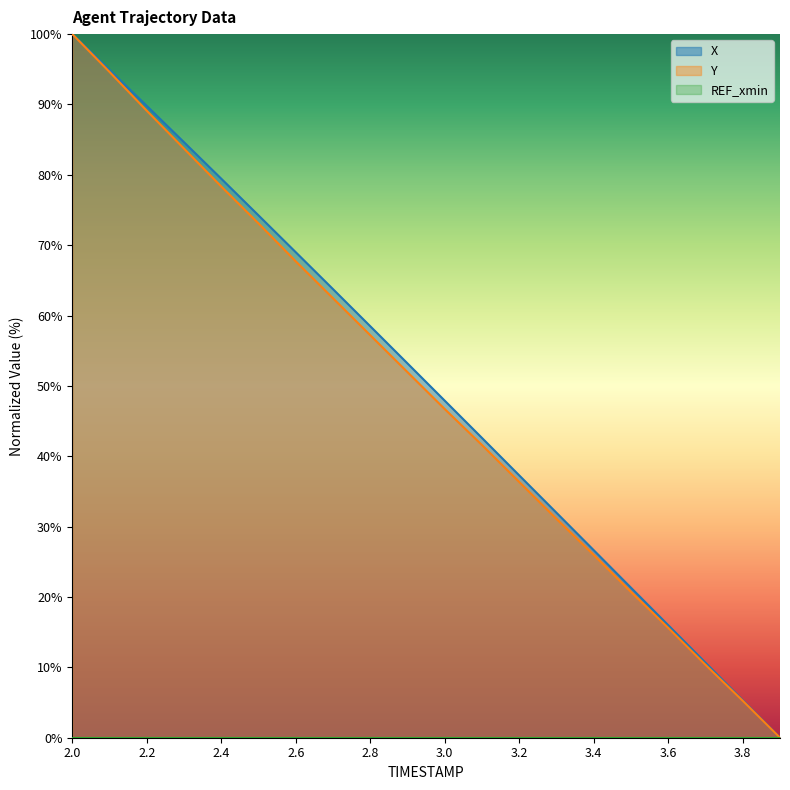

How many data points in Y are above 51?

10